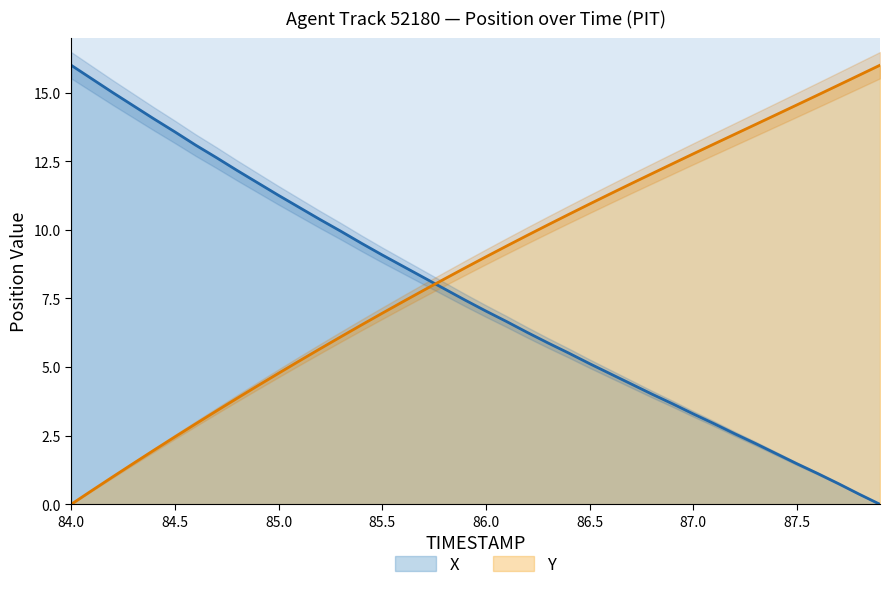

List the series in order of their peak value, lowest first.

X, Y